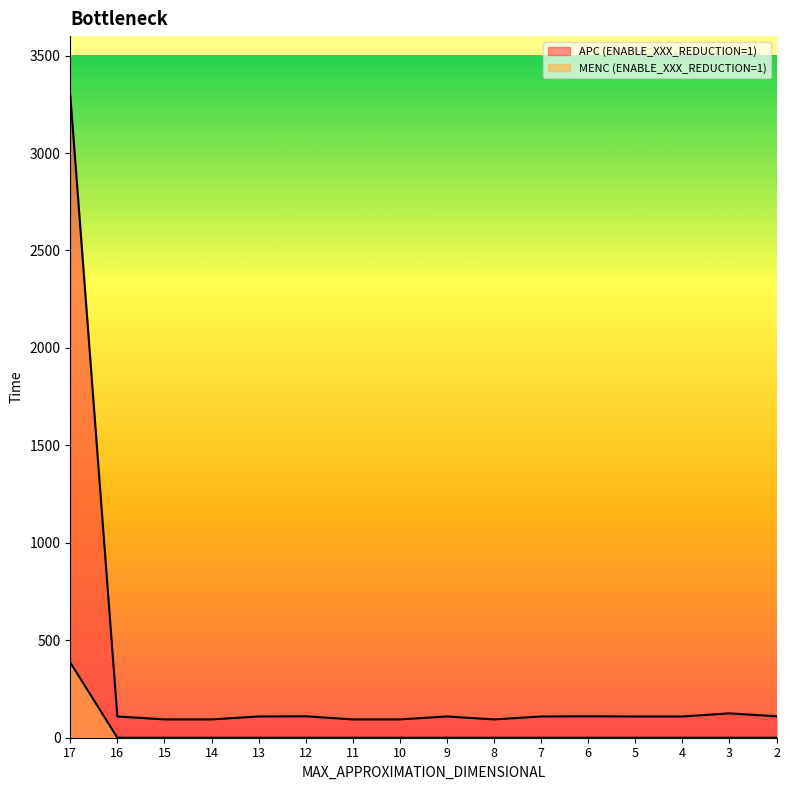

What is the sum of all APC (ENABLE_XXX_REDUCTION=1) values?

4876